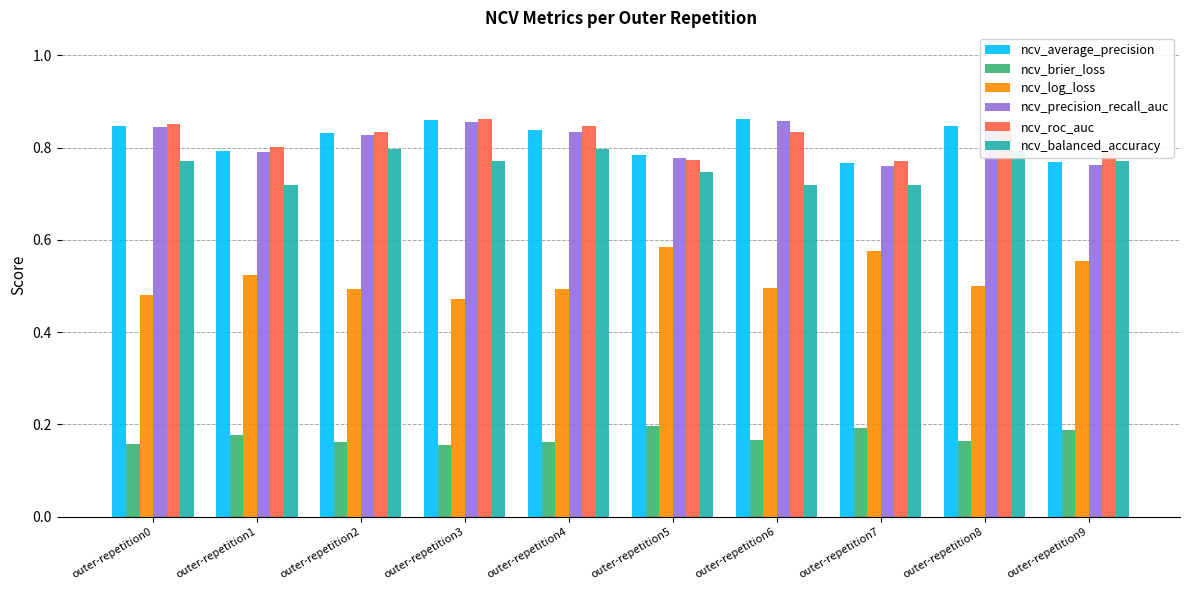

At how many categories does at least one series exceed 0?

10